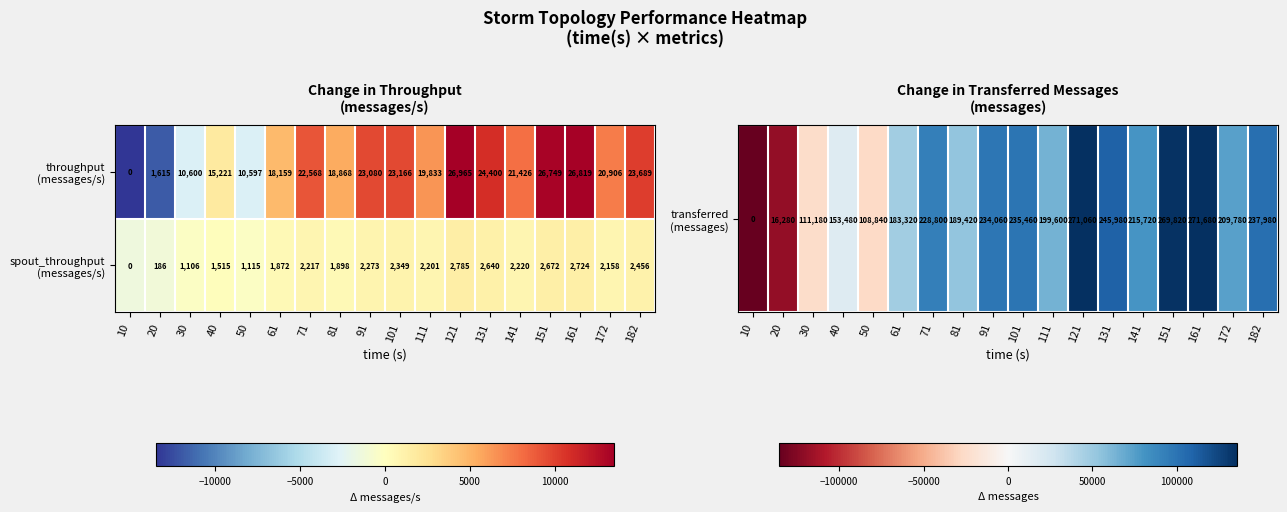

Which category has the highest value across all series?

121